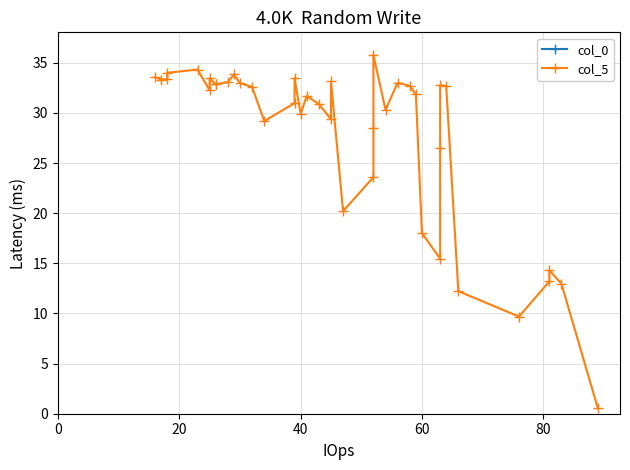

List the series in order of their peak value, highest first.

col_5, col_0